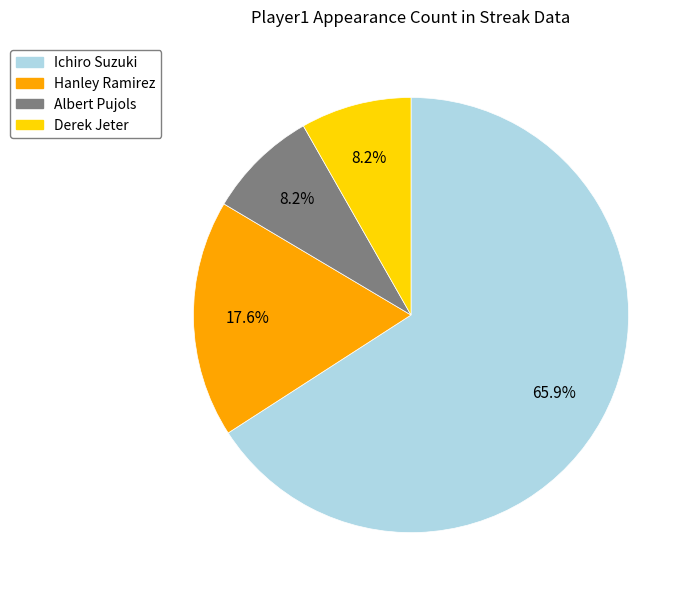

Which category accounts for the majority?

Ichiro Suzuki